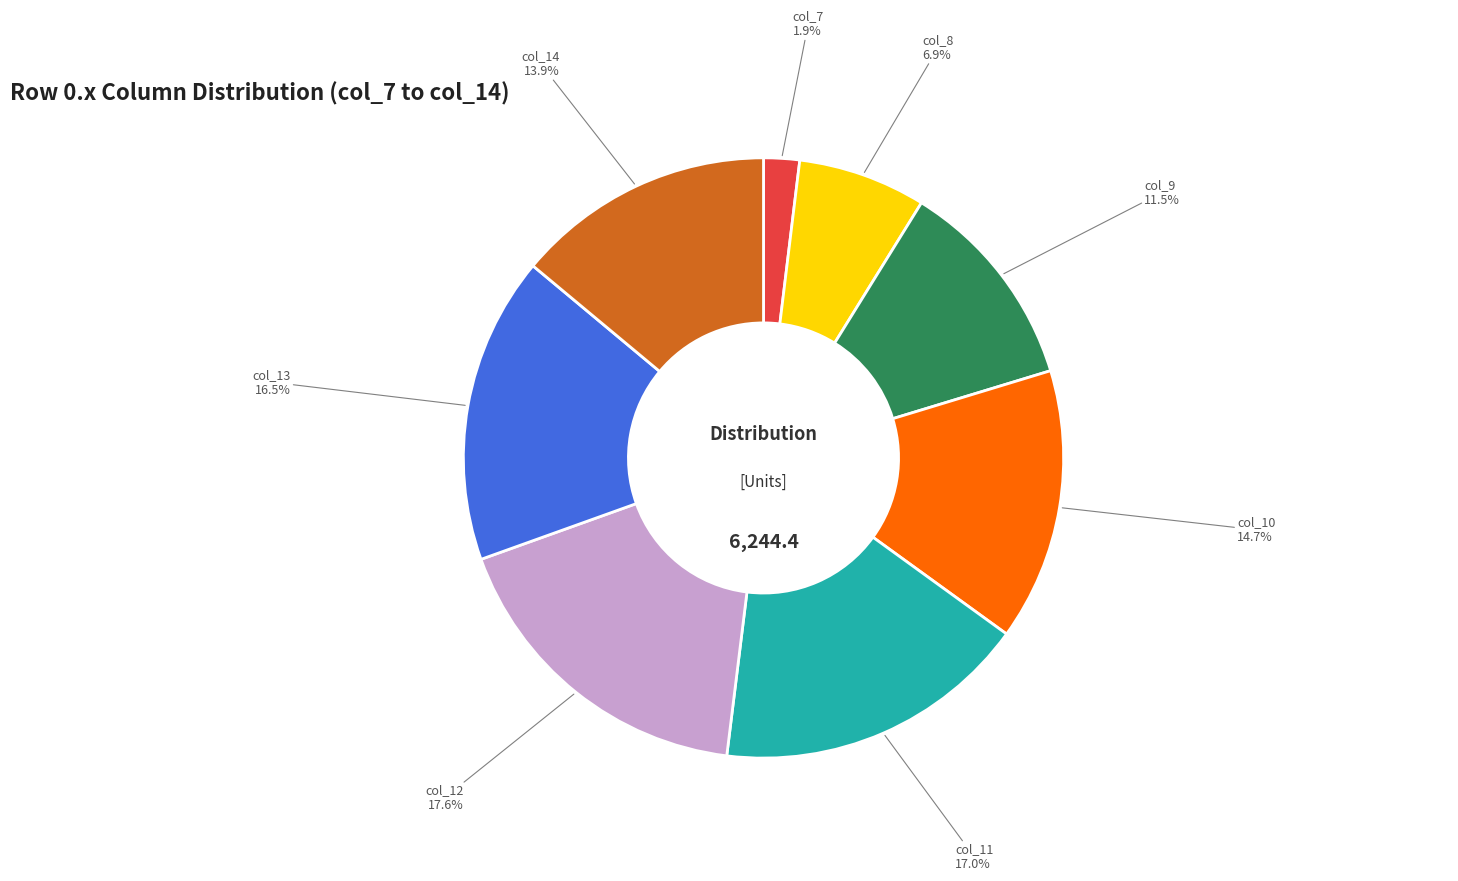

What percentage do col_8 and col_12 together represent?

24.5%